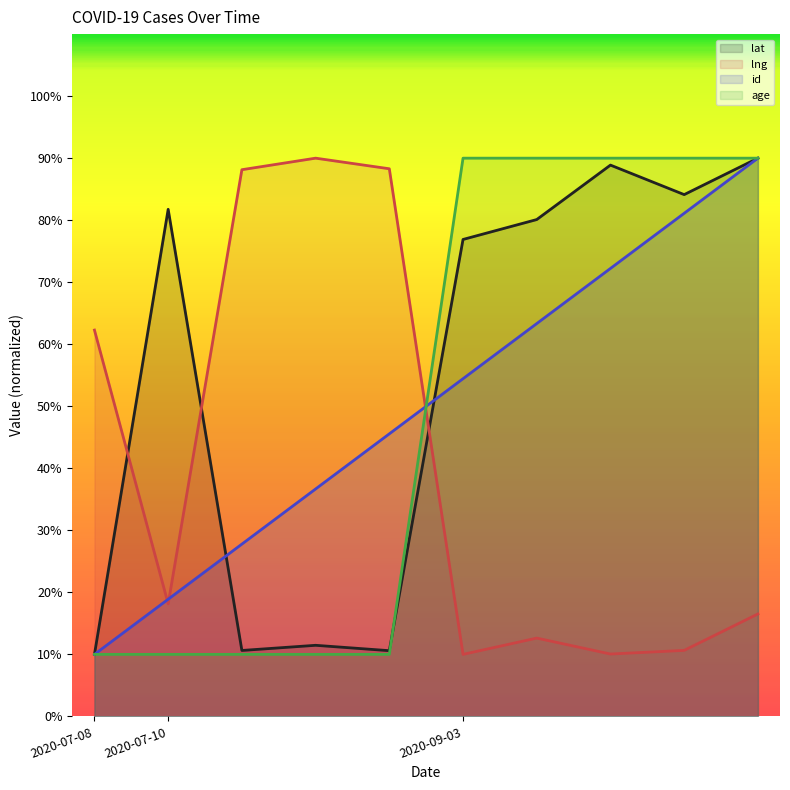

What is the sum of all age values?

500.0